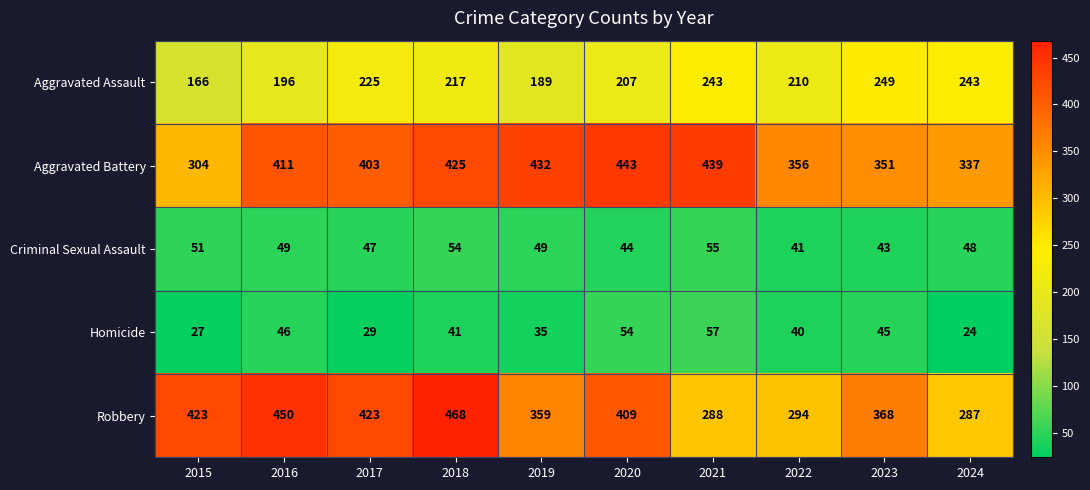

What is the average value of the Homicide series?

40